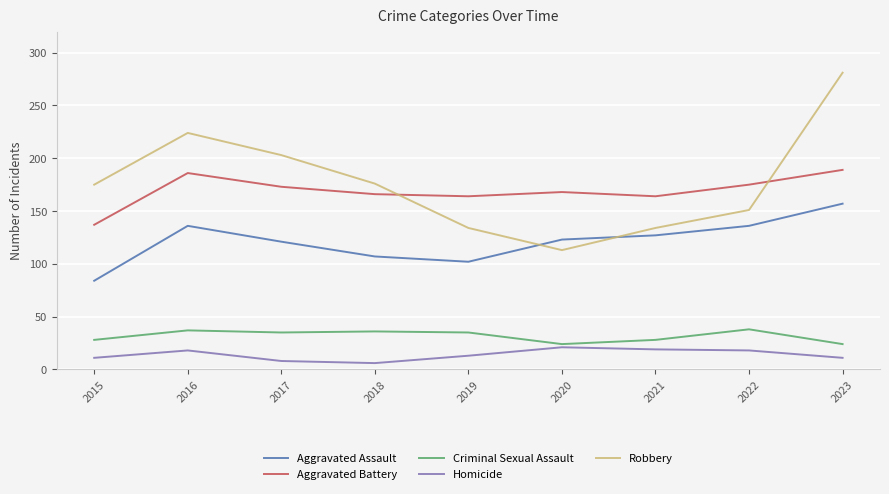

Where is the first local minimum for Aggravated Assault?

2019